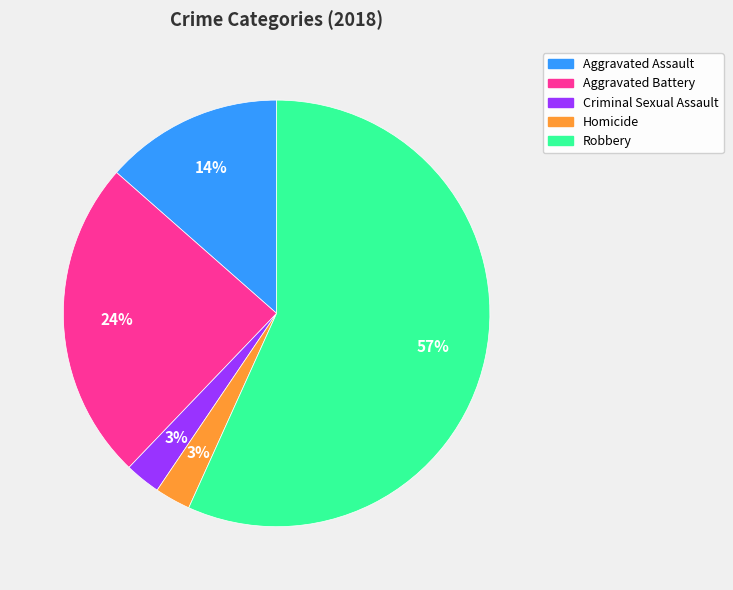

To the nearest percent, what is the average slice percentage?

20%